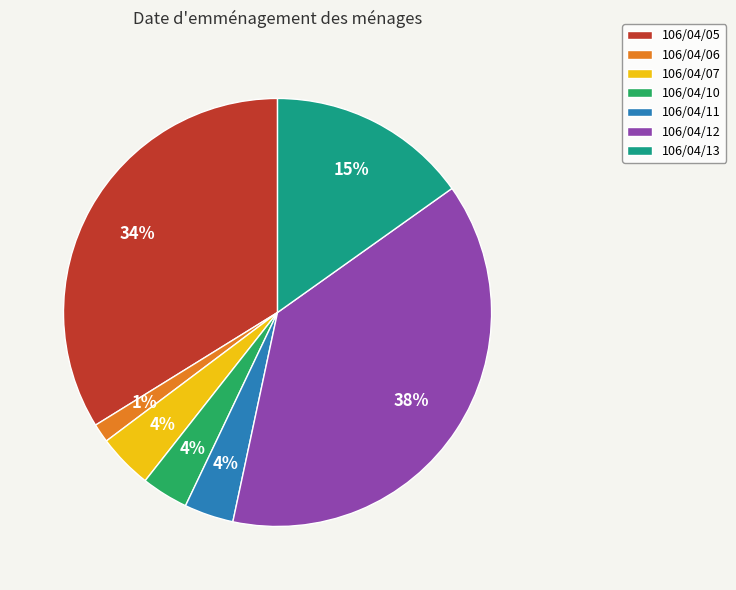

Does any single category account for the majority?

No